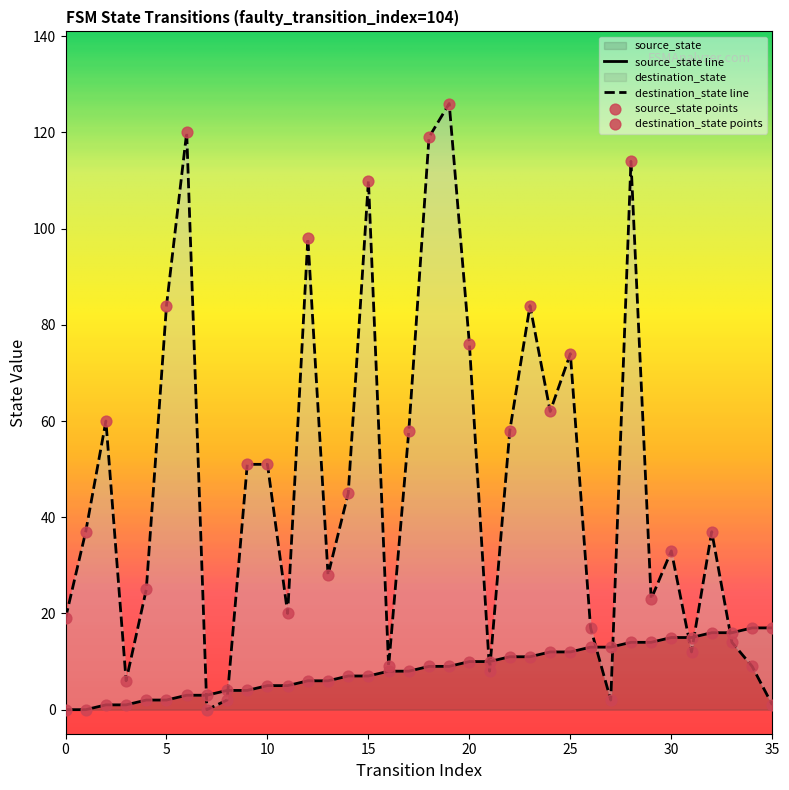

At how many categories does at least one series exceed 79?

8